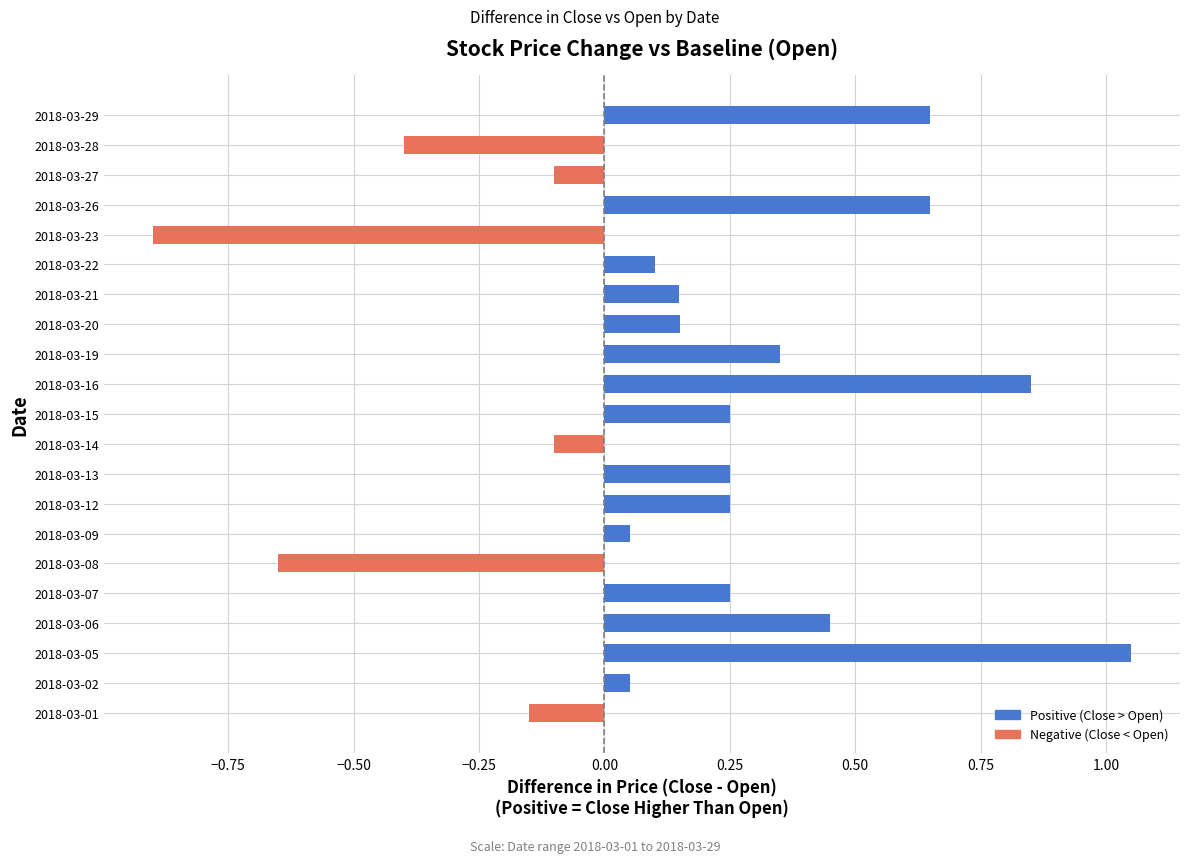

What is the difference between the maximum and minimum values in the Negative (Close < Open) series?

0.9